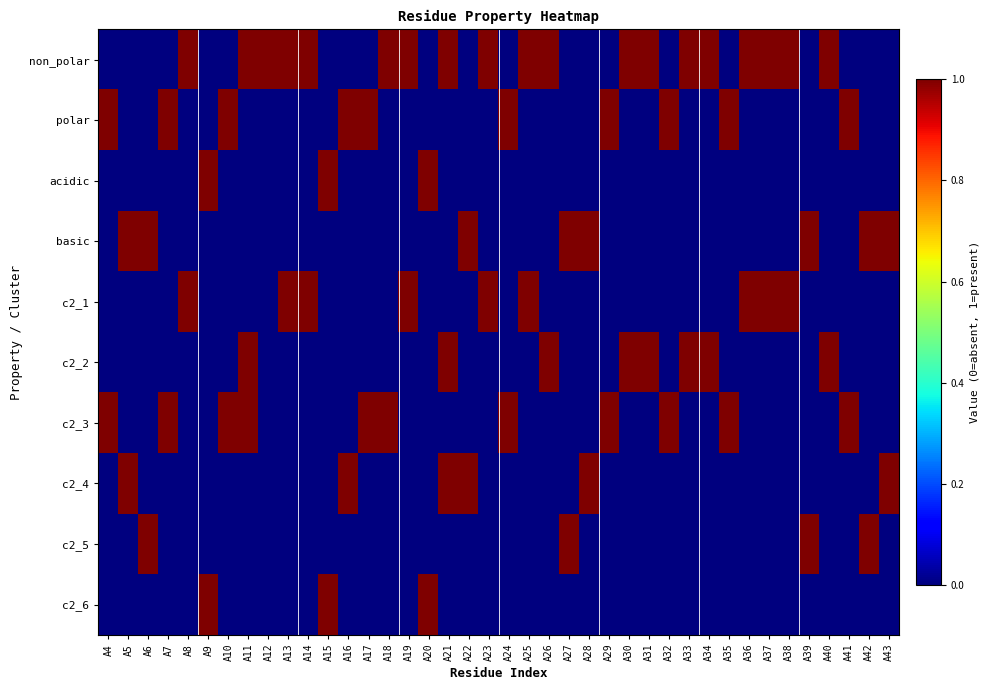

At which category is the sum across all series the highest?

A11